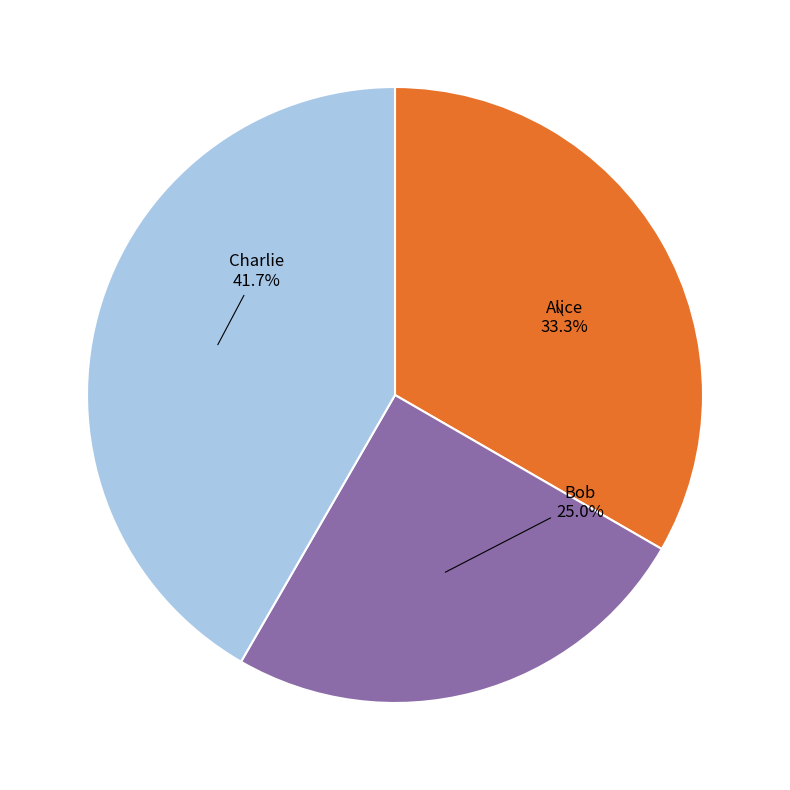

True or false: Bob accounts for 35% of the total.

False